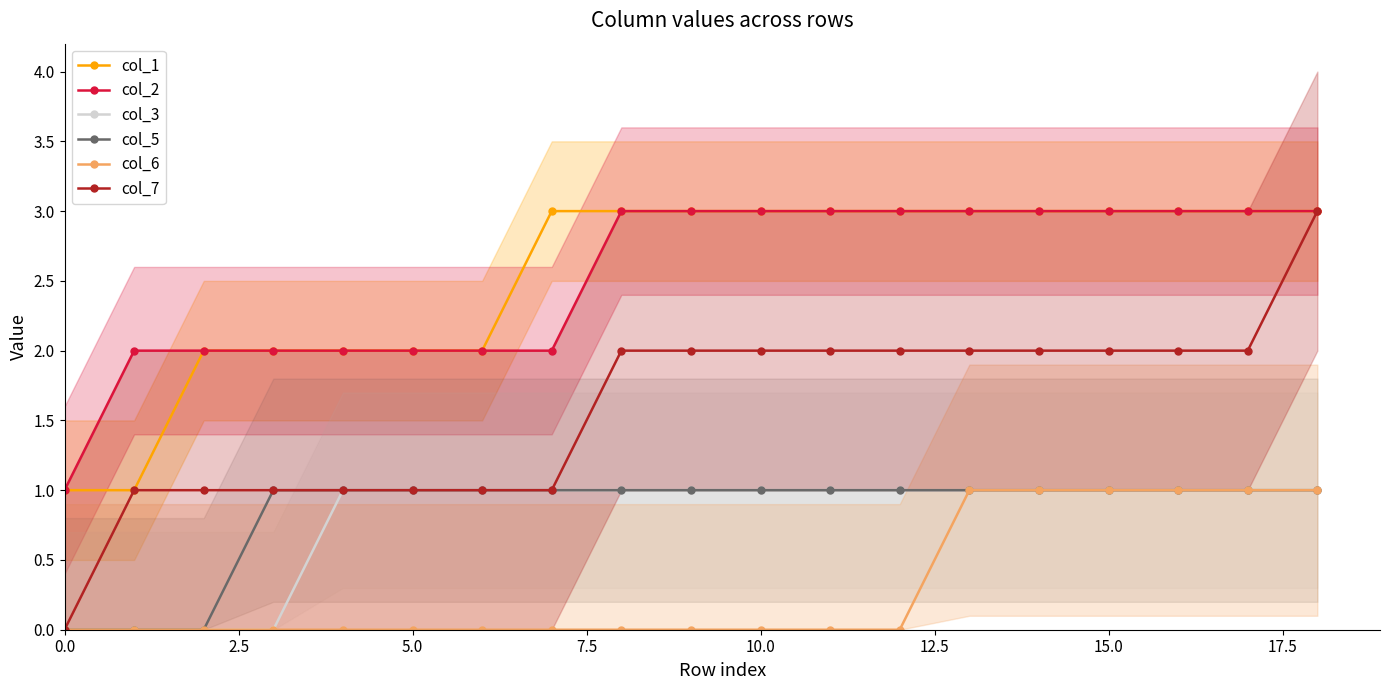

What is the difference between the maximum and minimum values in the col_7 series?

3